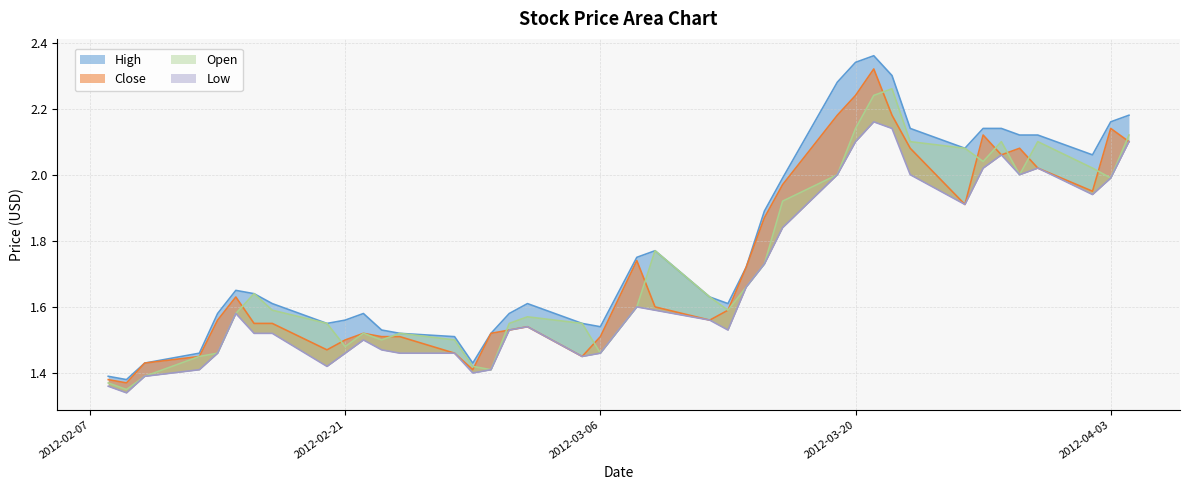

Reading right to left, list all the values displayed in this chart.

High: 2012-04-04=2.2	2012-04-03=2.2	2012-04-02=2.1	2012-03-30=2.1	2012-03-29=2.1	2012-03-28=2.1	2012-03-27=2.1	2012-03-26=2.1	2012-03-23=2.1	2012-03-22=2.3	2012-03-21=2.4	2012-03-20=2.3	2012-03-19=2.3	2012-03-16=2.0	2012-03-15=1.9	2012-03-14=1.7	2012-03-13=1.6	2012-03-12=1.6	2012-03-09=1.8	2012-03-08=1.8	2012-03-06=1.5	2012-03-05=1.6	2012-03-02=1.6	2012-03-01=1.6	2012-02-29=1.5	2012-02-28=1.4	2012-02-27=1.5	2012-02-24=1.5	2012-02-23=1.5	2012-02-22=1.6	2012-02-21=1.6	2012-02-20=1.6	2012-02-17=1.6	2012-02-16=1.6	2012-02-15=1.6	2012-02-14=1.6	2012-02-13=1.5	2012-02-10=1.4	2012-02-09=1.4	2012-02-08=1.4
Close: 2012-04-04=2.1	2012-04-03=2.1	2012-04-02=1.9	2012-03-30=2.0	2012-03-29=2.1	2012-03-28=2.1	2012-03-27=2.1	2012-03-26=1.9	2012-03-23=2.1	2012-03-22=2.2	2012-03-21=2.3	2012-03-20=2.2	2012-03-19=2.2	2012-03-16=2.0	2012-03-15=1.9	2012-03-14=1.7	2012-03-13=1.6	2012-03-12=1.6	2012-03-09=1.6	2012-03-08=1.7	2012-03-06=1.5	2012-03-05=1.4	2012-03-02=1.5	2012-03-01=1.5	2012-02-29=1.5	2012-02-28=1.4	2012-02-27=1.5	2012-02-24=1.5	2012-02-23=1.5	2012-02-22=1.5	2012-02-21=1.5	2012-02-20=1.5	2012-02-17=1.6	2012-02-16=1.6	2012-02-15=1.6	2012-02-14=1.6	2012-02-13=1.4	2012-02-10=1.4	2012-02-09=1.4	2012-02-08=1.4
Open: 2012-04-04=2.1	2012-04-03=2.0	2012-04-02=2.0	2012-03-30=2.1	2012-03-29=2.0	2012-03-28=2.1	2012-03-27=2.0	2012-03-26=2.1	2012-03-23=2.1	2012-03-22=2.3	2012-03-21=2.2	2012-03-20=2.1	2012-03-19=2.0	2012-03-16=1.9	2012-03-15=1.7	2012-03-14=1.7	2012-03-13=1.6	2012-03-12=1.6	2012-03-09=1.8	2012-03-08=1.6	2012-03-06=1.5	2012-03-05=1.6	2012-03-02=1.6	2012-03-01=1.6	2012-02-29=1.4	2012-02-28=1.4	2012-02-27=1.5	2012-02-24=1.5	2012-02-23=1.5	2012-02-22=1.5	2012-02-21=1.5	2012-02-20=1.6	2012-02-17=1.6	2012-02-16=1.6	2012-02-15=1.6	2012-02-14=1.5	2012-02-13=1.4	2012-02-10=1.4	2012-02-09=1.4	2012-02-08=1.4
Low: 2012-04-04=2.1	2012-04-03=2.0	2012-04-02=1.9	2012-03-30=2.0	2012-03-29=2.0	2012-03-28=2.1	2012-03-27=2.0	2012-03-26=1.9	2012-03-23=2.0	2012-03-22=2.1	2012-03-21=2.2	2012-03-20=2.1	2012-03-19=2.0	2012-03-16=1.8	2012-03-15=1.7	2012-03-14=1.7	2012-03-13=1.5	2012-03-12=1.6	2012-03-09=1.6	2012-03-08=1.6	2012-03-06=1.5	2012-03-05=1.4	2012-03-02=1.5	2012-03-01=1.5	2012-02-29=1.4	2012-02-28=1.4	2012-02-27=1.5	2012-02-24=1.5	2012-02-23=1.5	2012-02-22=1.5	2012-02-21=1.5	2012-02-20=1.4	2012-02-17=1.5	2012-02-16=1.5	2012-02-15=1.6	2012-02-14=1.5	2012-02-13=1.4	2012-02-10=1.4	2012-02-09=1.3	2012-02-08=1.4